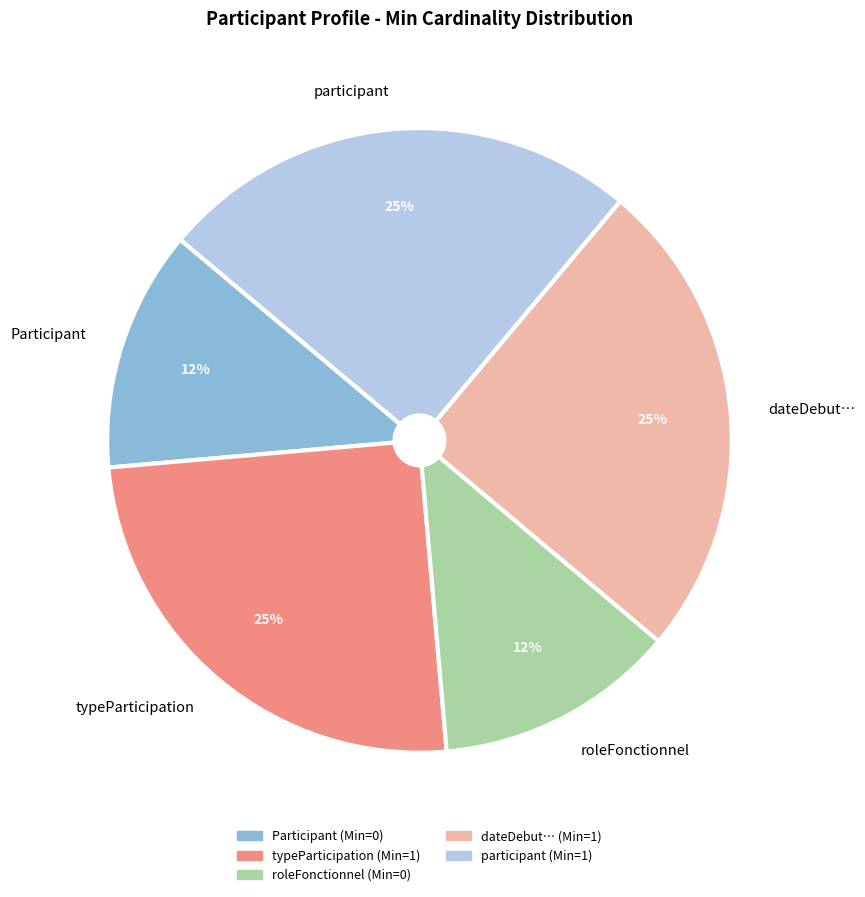

Is it true that dateDebut… is 25% of the pie?

True